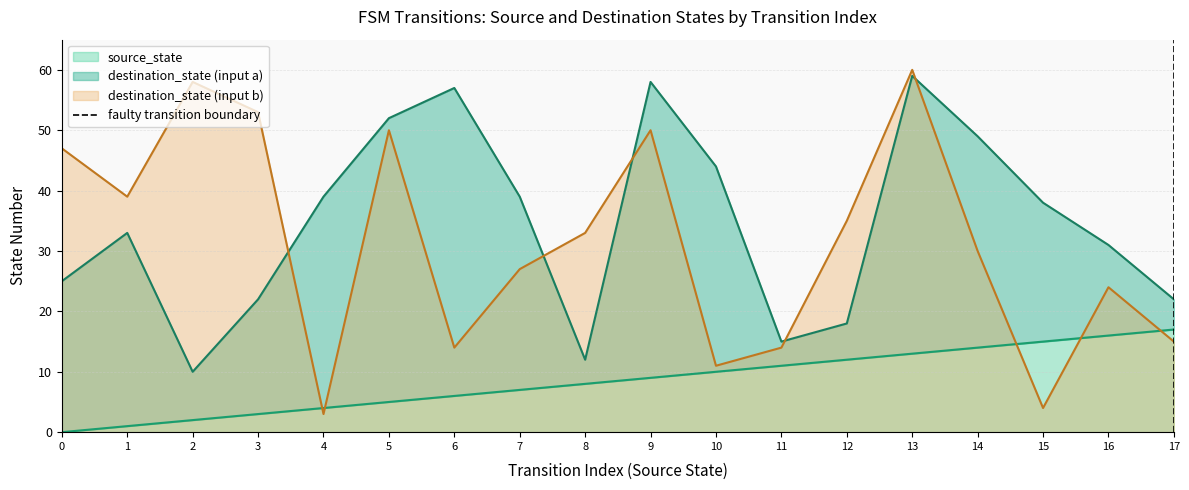

The destination_state (input b) series shows 6 at 17. True or false?

False